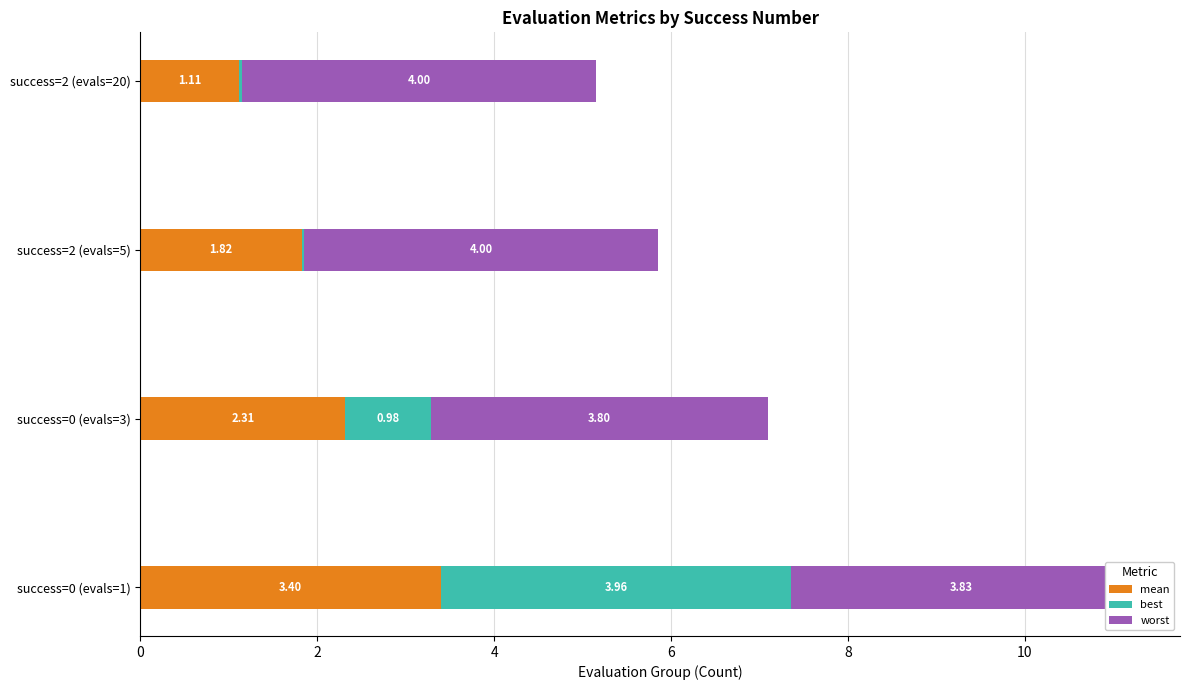

What is the total value across all series at success=2 (evals=20)?

5.2